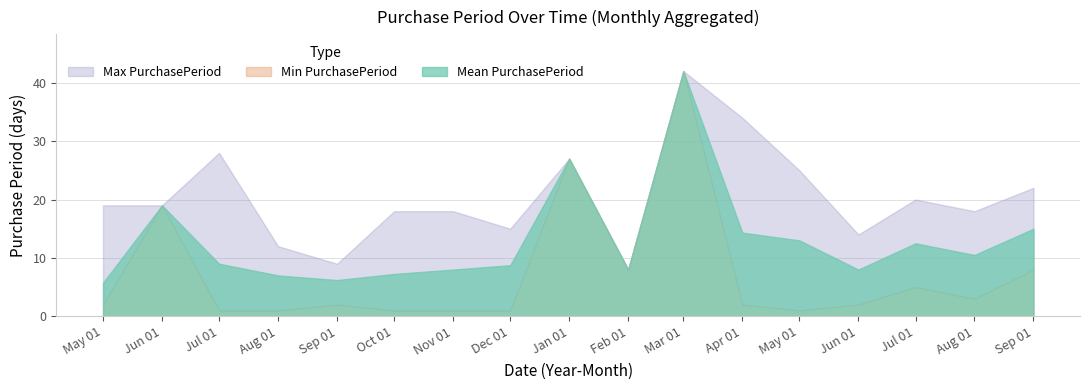

Where does the Mean PurchasePeriod series first go above 9?

2015-06